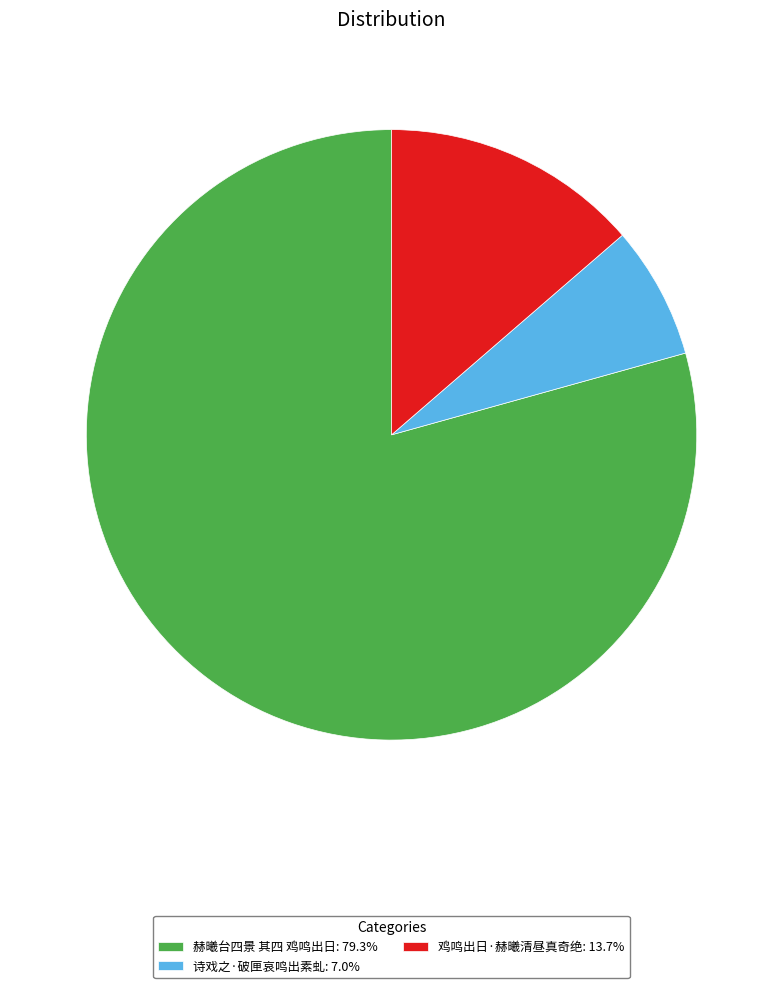

Which slice represents more than half of the pie?

赫曦台四景 其四 鸡鸣出日